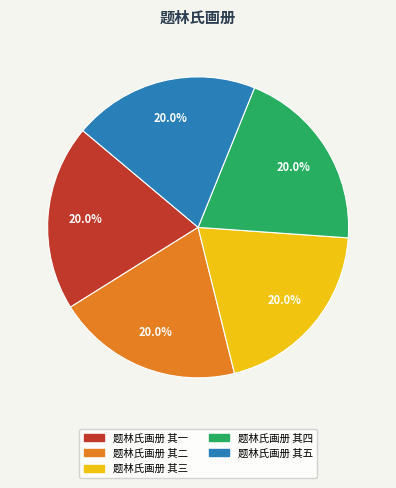

Do 题林氏画册 其五 and 题林氏画册 其二 together represent more than half of the pie?

No